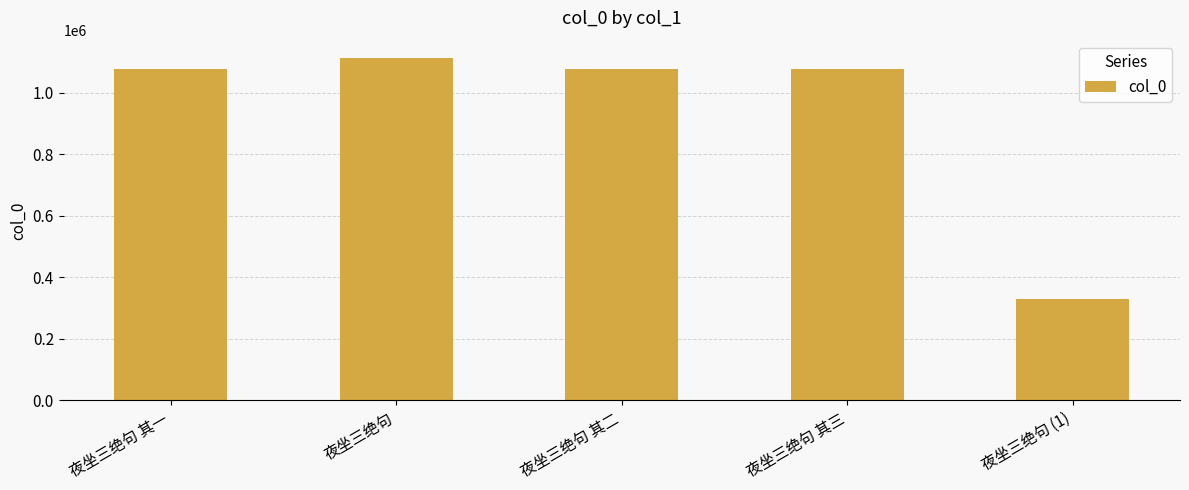

What is the difference between the maximum and minimum values?

782588